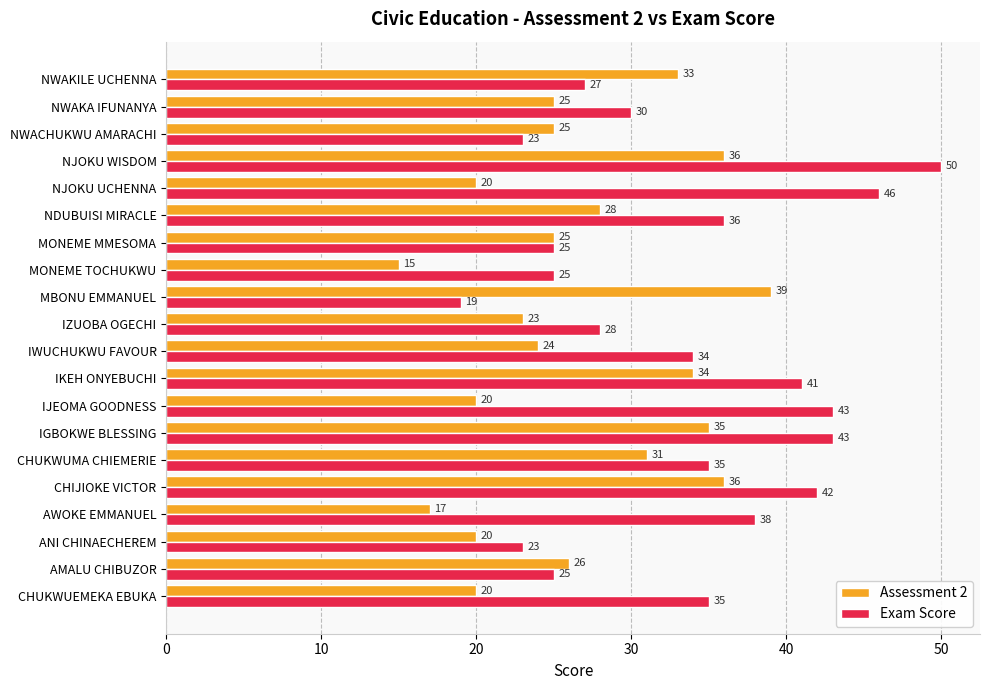

What is the difference between the highest and lowest values at IGBOKWE BLESSING?

8